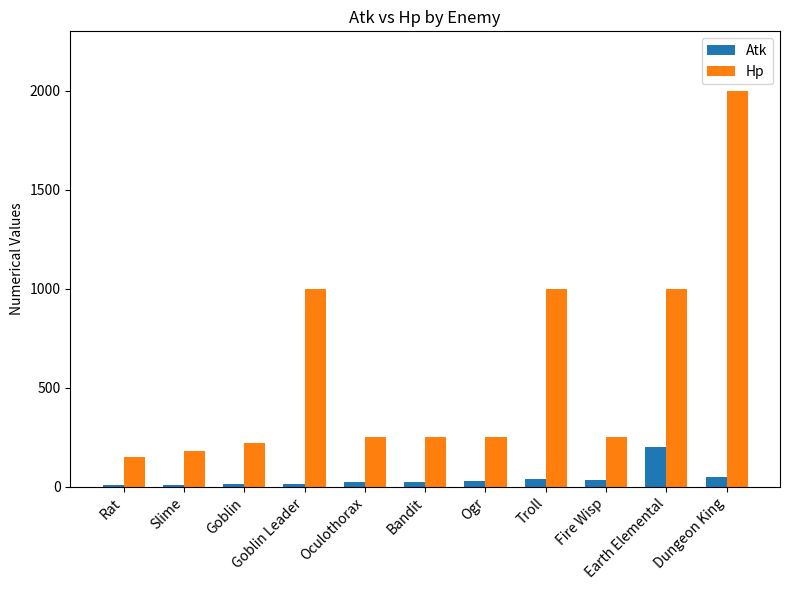

What is the label of the 2nd bar from the right?

Earth Elemental